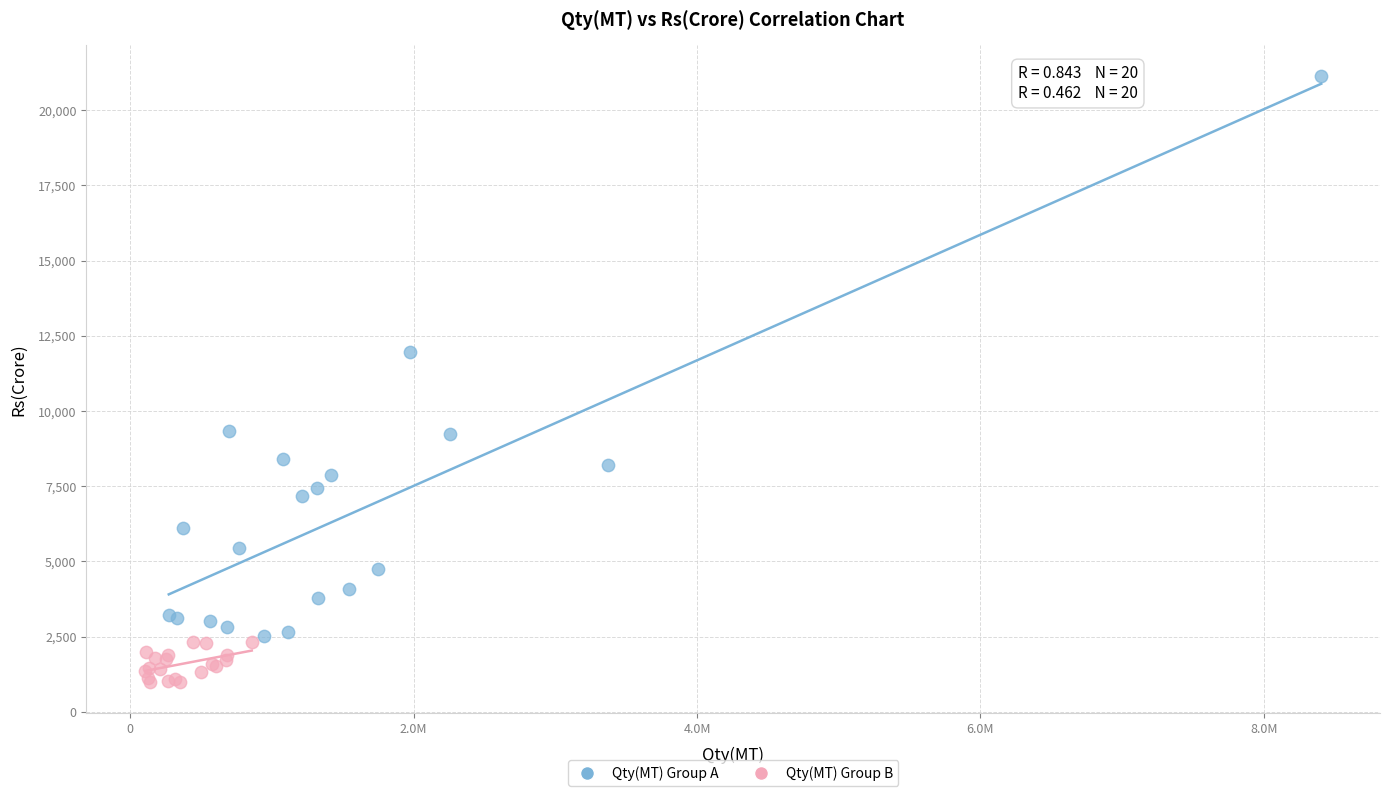

Which series reaches the maximum Y coordinate?

Qty(MT) Group A